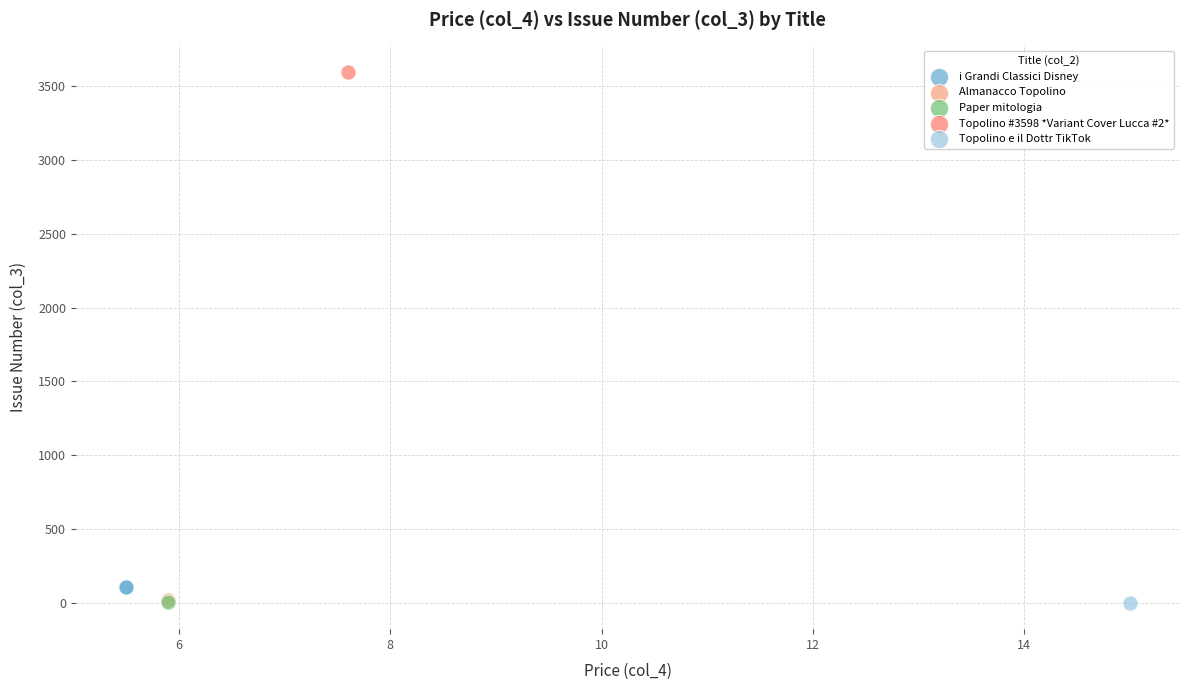

What are all the series names shown in the legend?

i Grandi Classici Disney, Almanacco Topolino, Paper mitologia, Topolino #3598 *Variant Cover Lucca #2*, Topolino e il Dottr TikTok